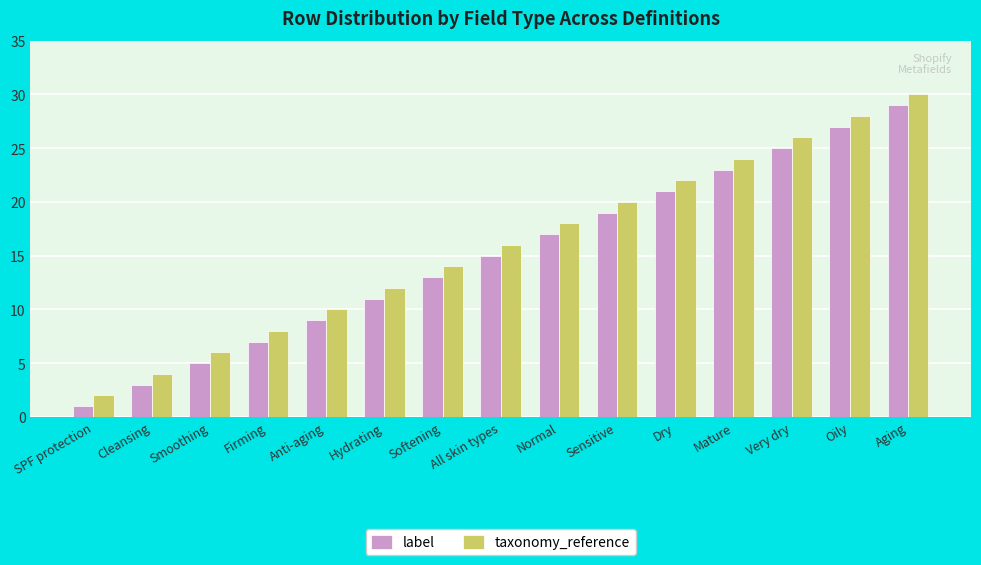

What is the total value across all series at SPF protection?

3